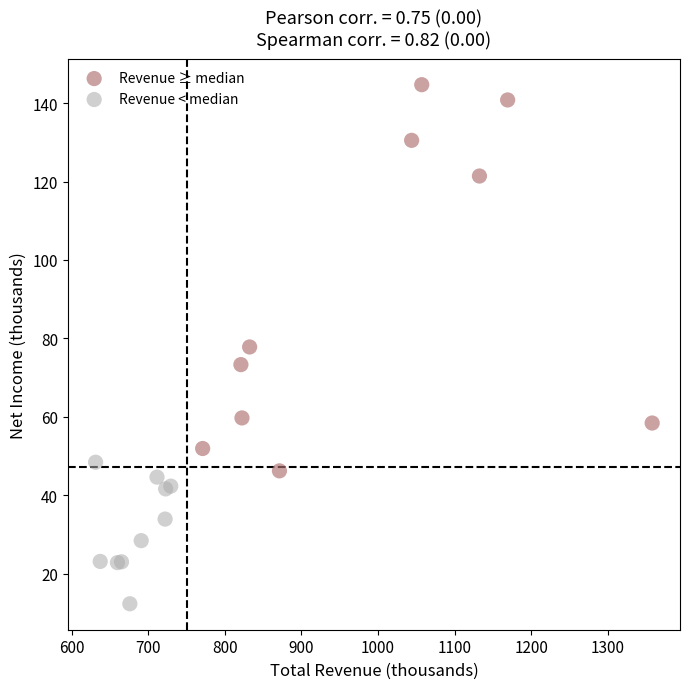

Which series contains the highest Y value?

Revenue ≥ median